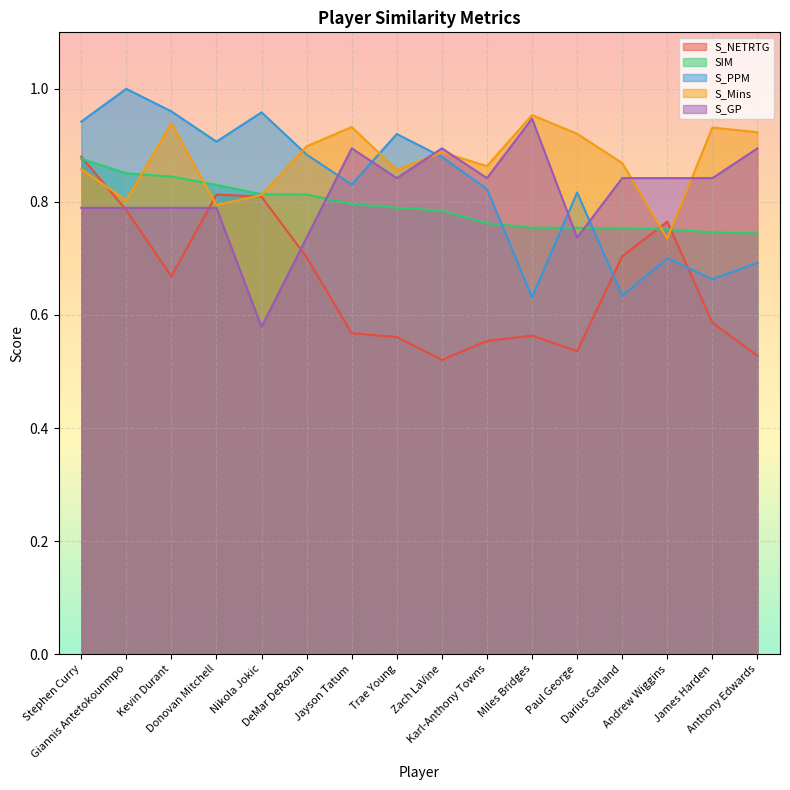

What is the value of the S_Mins point at the 4th from the left?

0.8